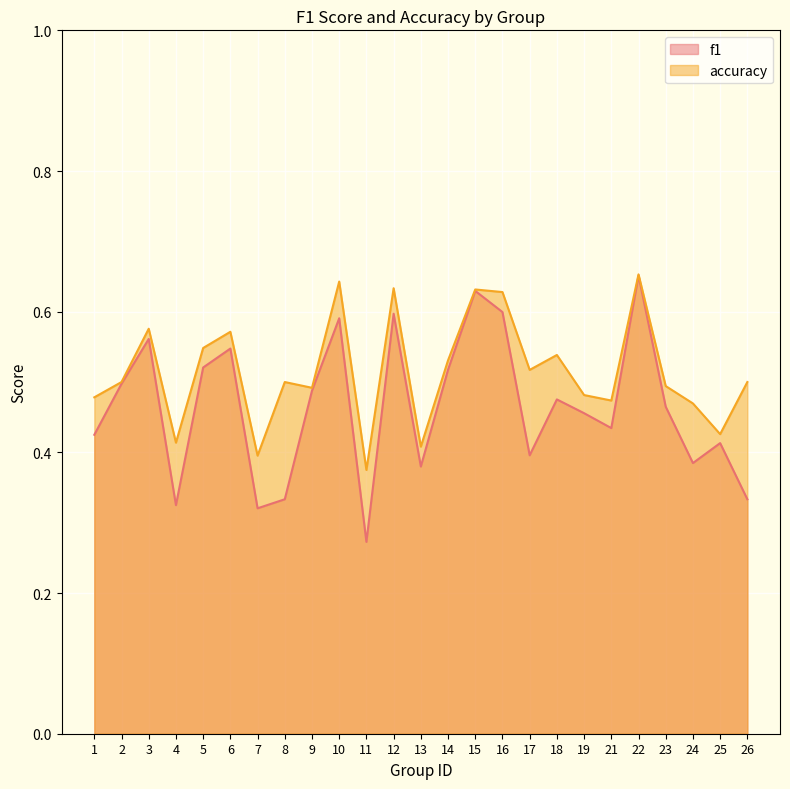

Does the chart display data point markers on the line(s)?

No